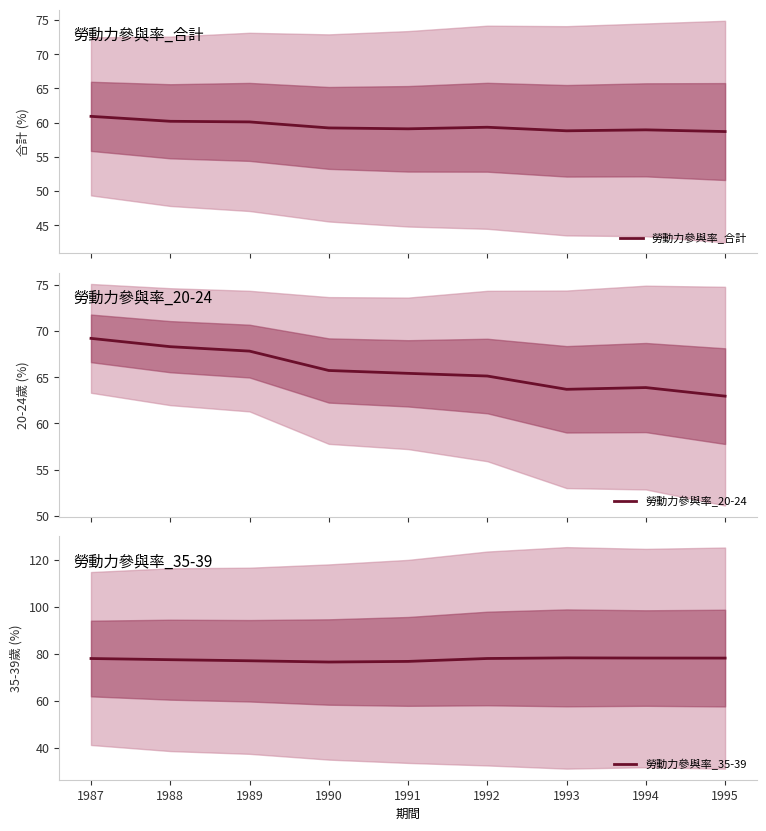

The 勞動力參與率_35-39 series shows 76.9 at 1991. True or false?

True